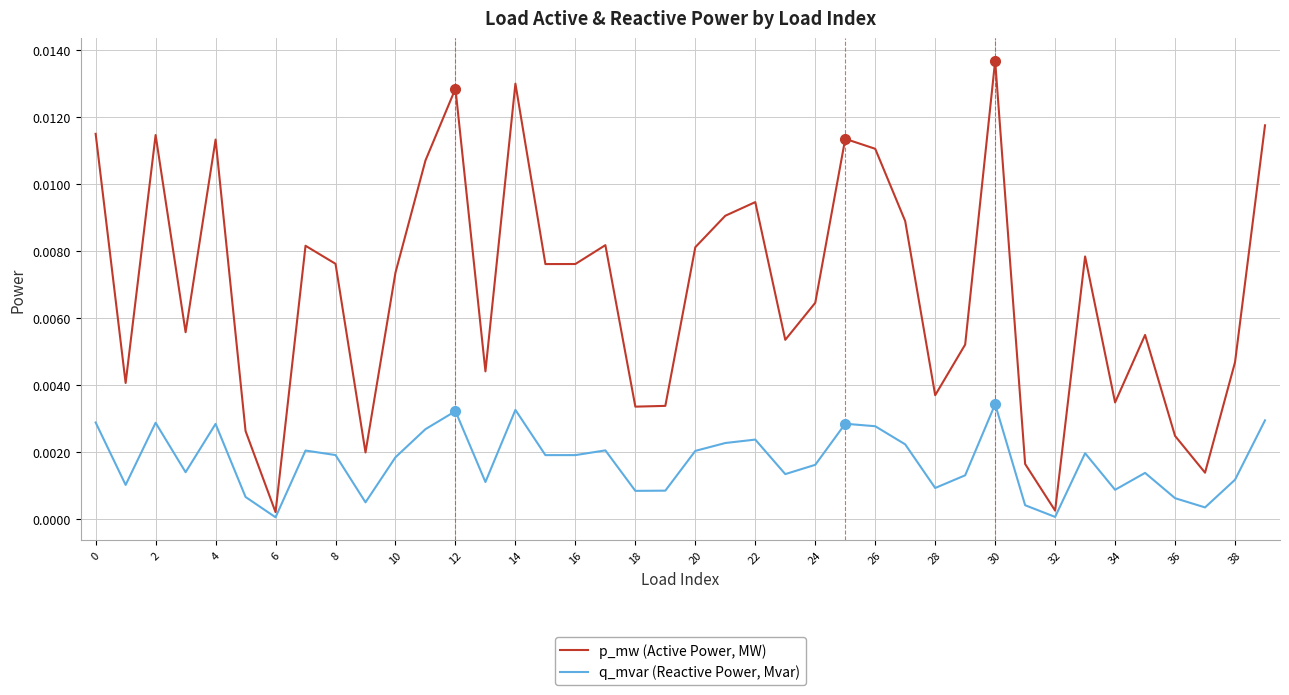

Which series has the largest total across all categories?

p_mw (Active Power, MW)